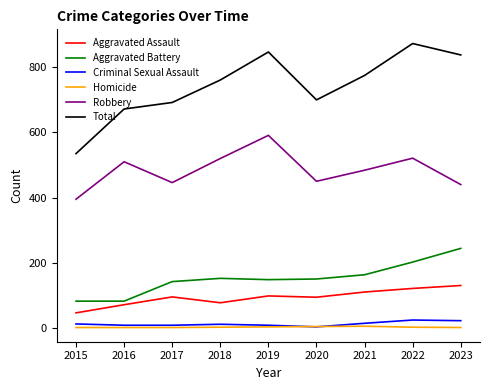

At which category does the chart reach its peak across all series?

2022